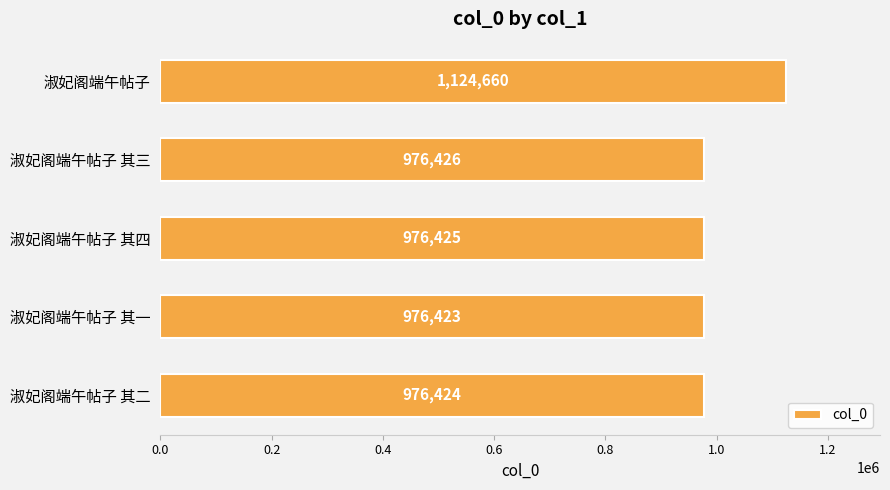

How many data points does each series have?

5